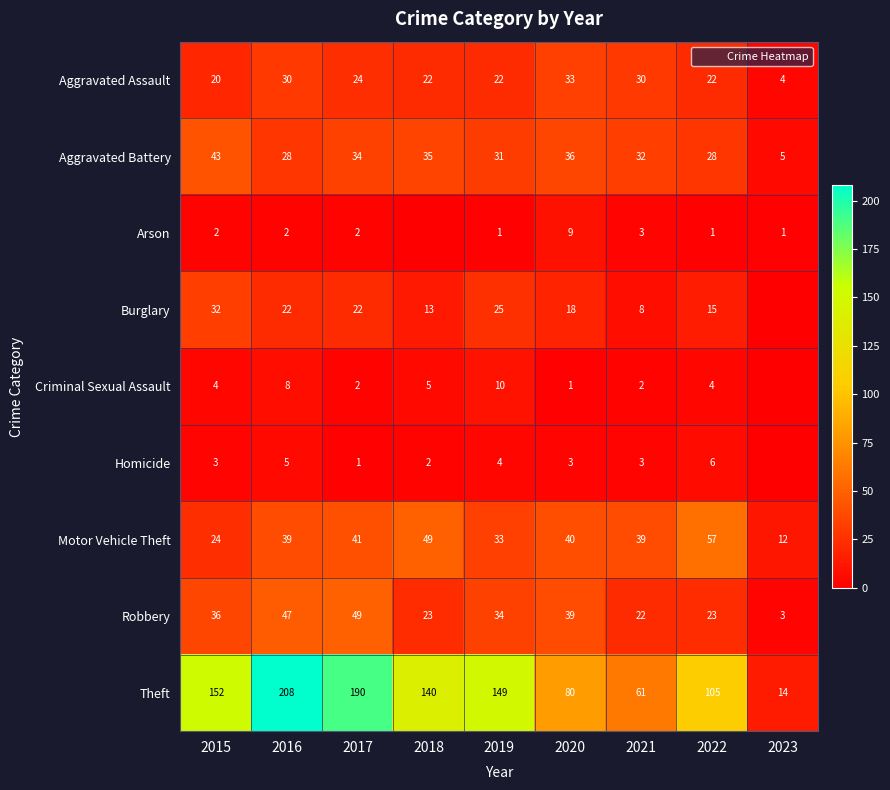

What is the sum of all Aggravated Battery values?

272